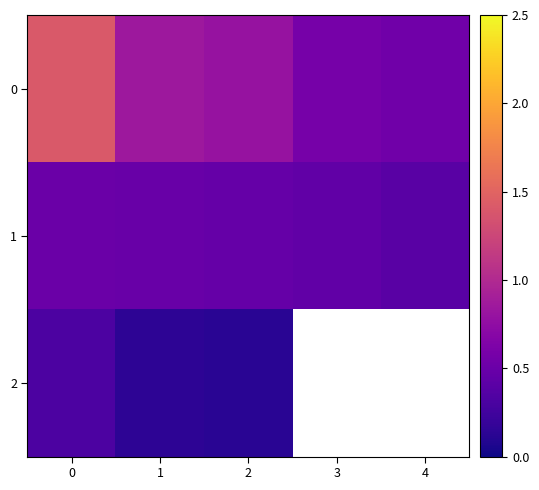

Is it true that 2 equals 0.2 at 0?

False